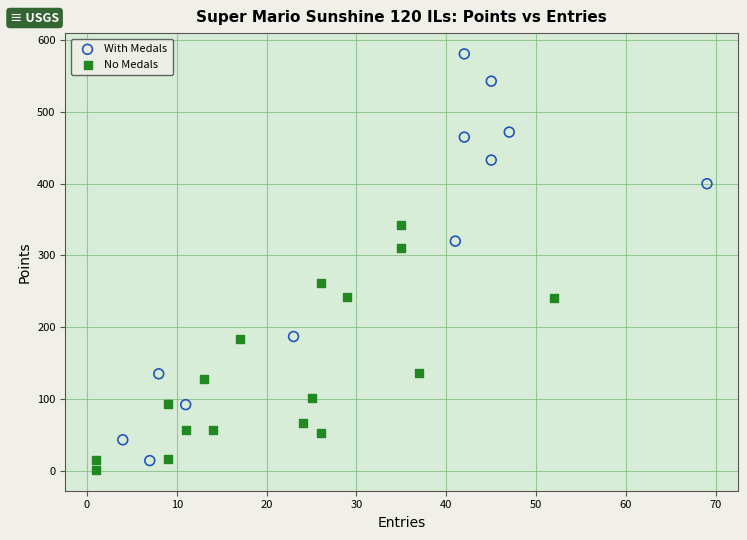

Which series reaches the minimum Y coordinate?

No Medals